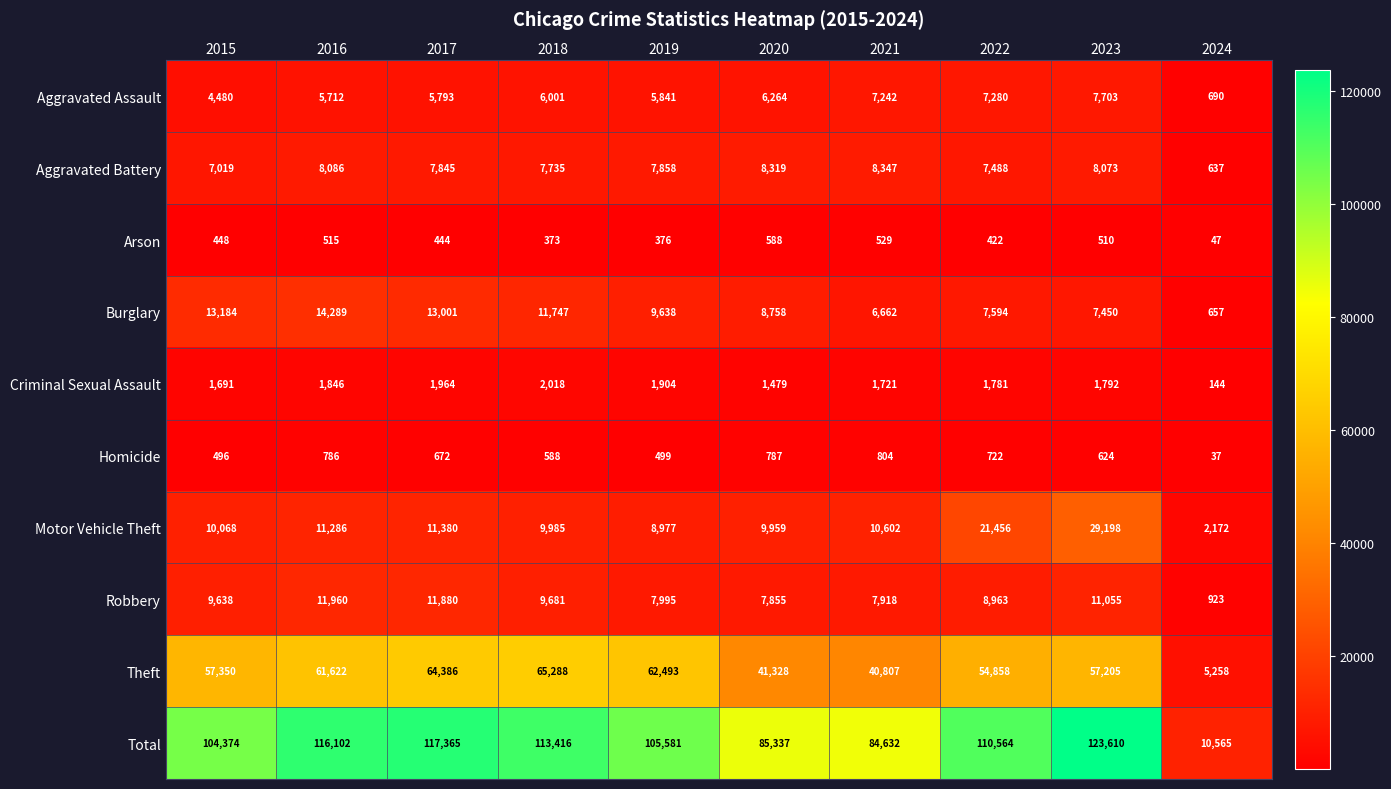

How many values in the Aggravated Assault series are below 6001?

5